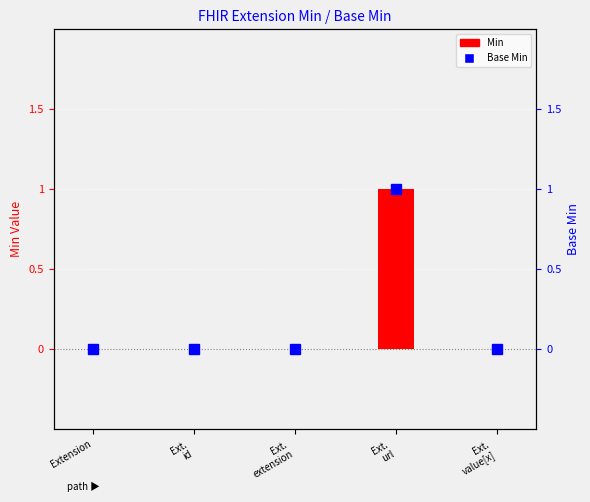

Rank the series by their maximum value, from lowest to highest.

Base Min, Min